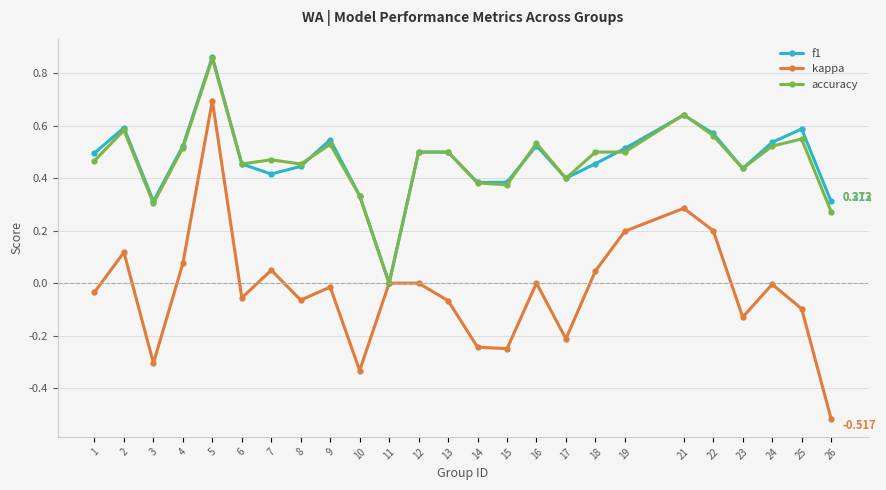

Is the value of f1 at 25 greater than the value of accuracy at 23?

Yes